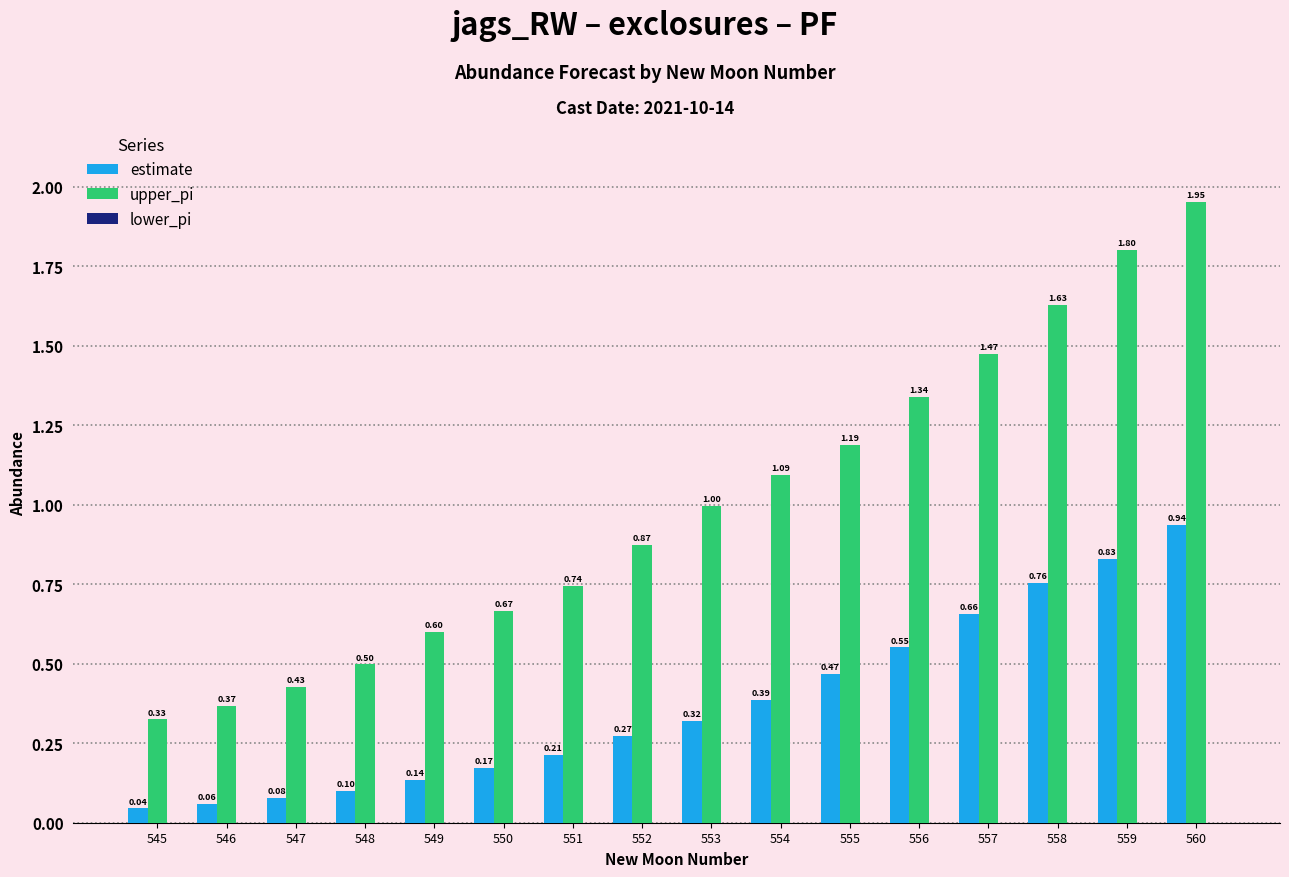

Between 547 and 555, which series saw the biggest shift?

upper_pi